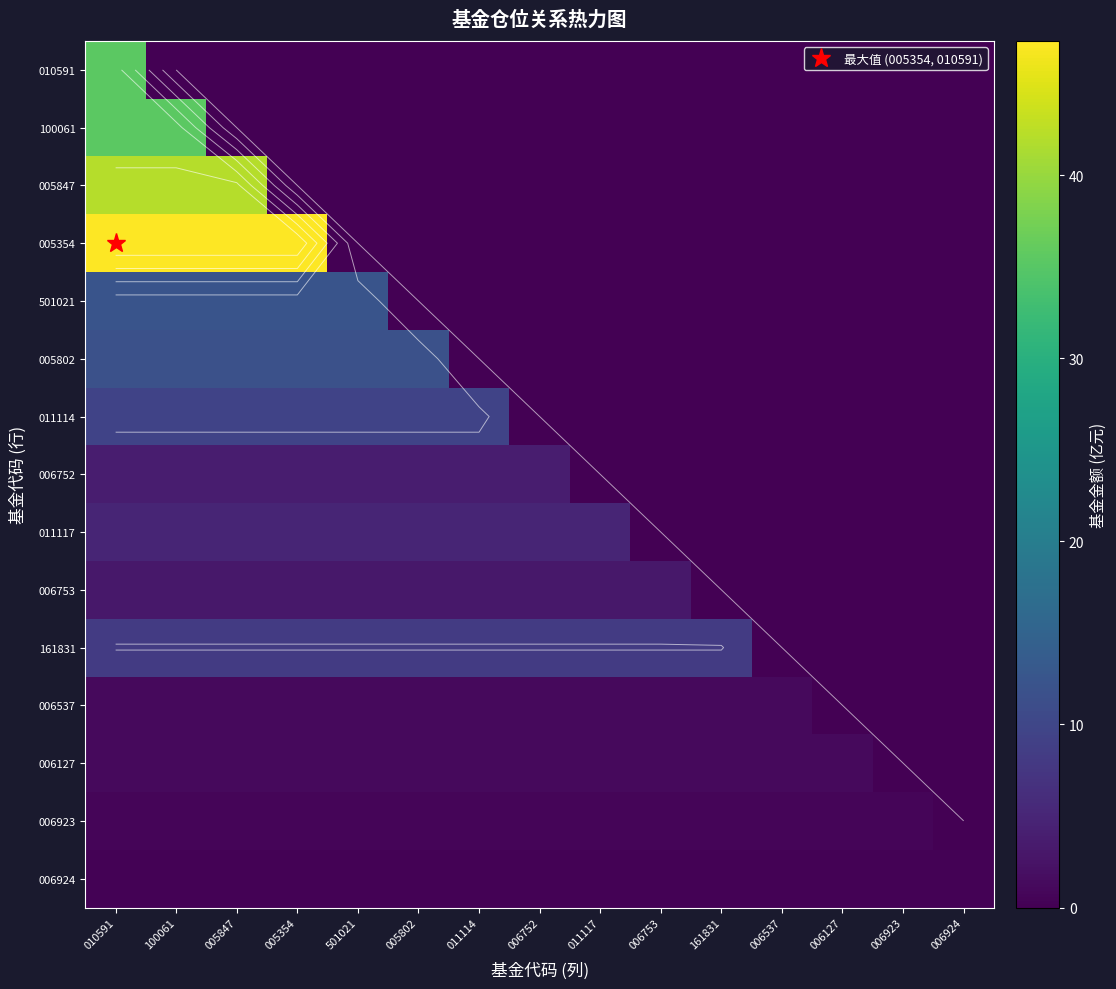

What is the sum of the 100061 values at 006924 and 010591?

35.5